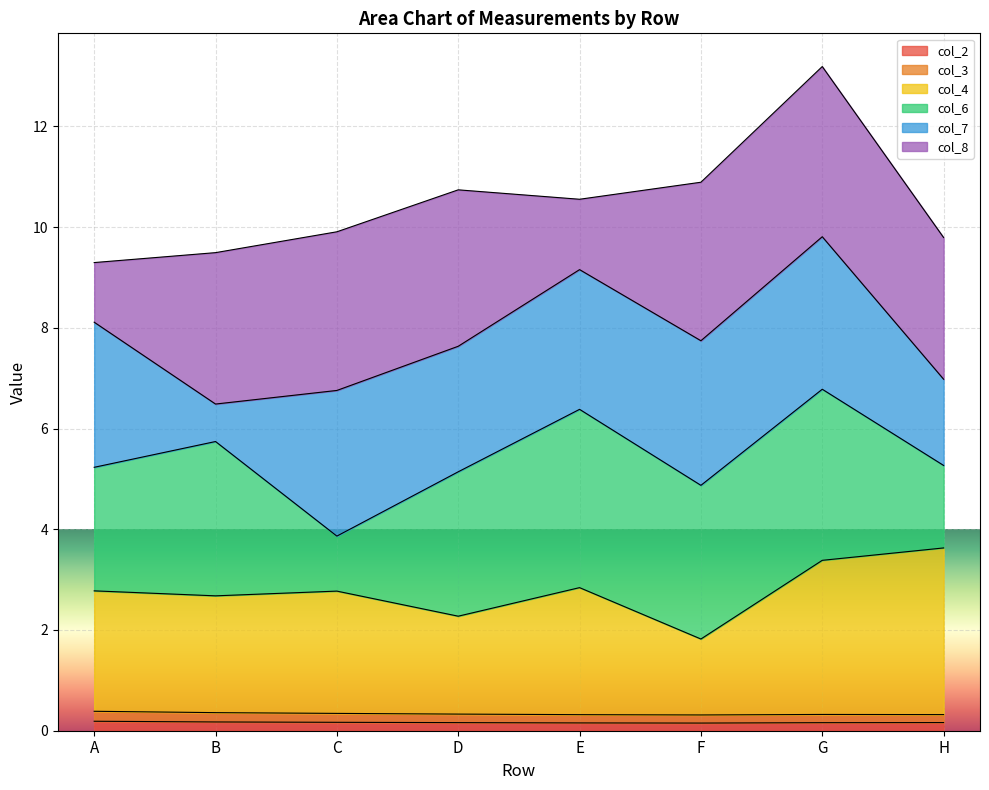

At which category is the sum across all series the highest?

G